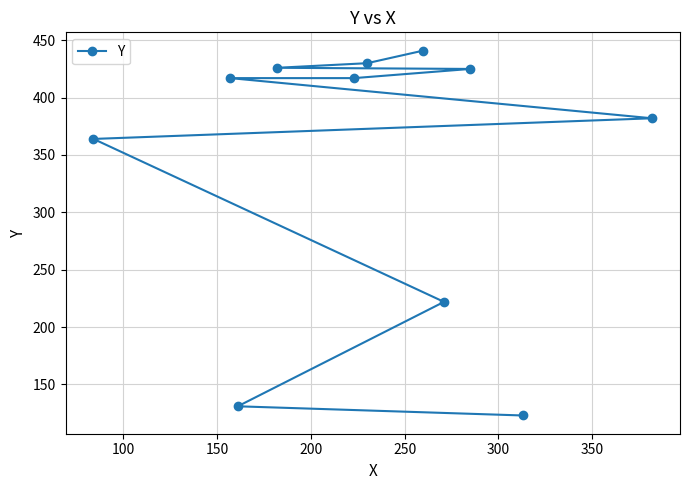

What is the value of the 5th point from the left?

417